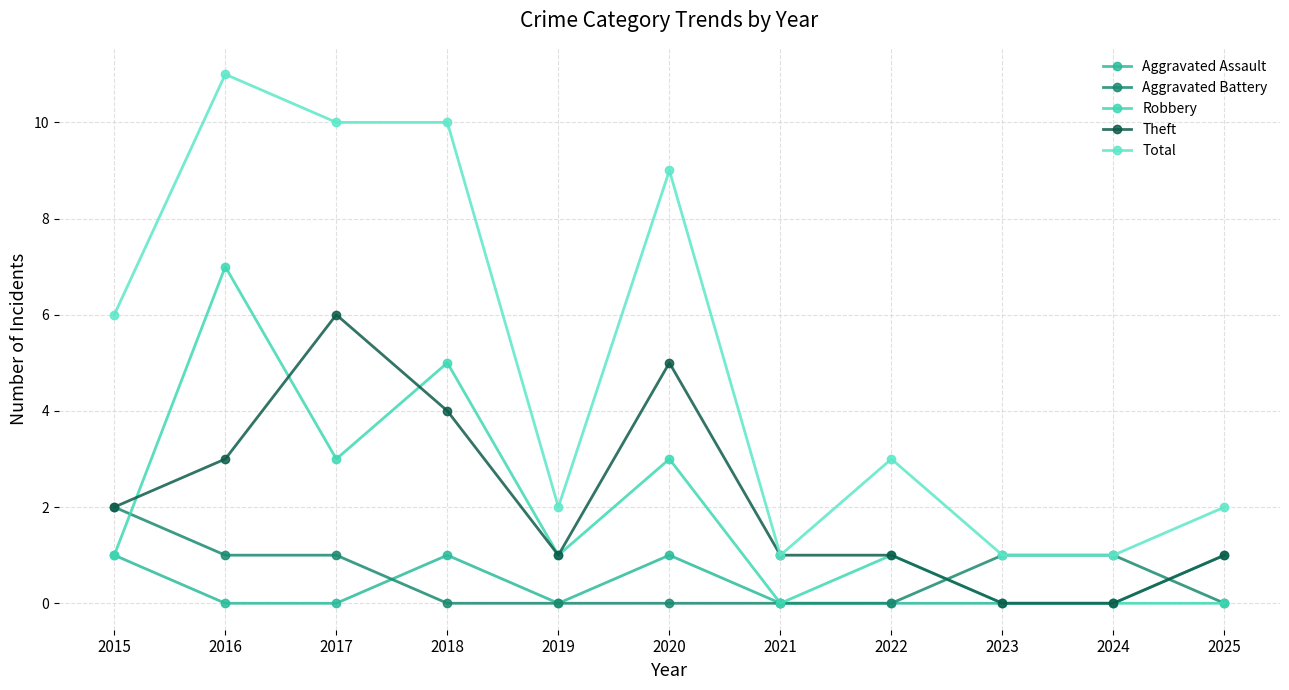

What is the difference between the second highest and minimum values in the Theft series?

5